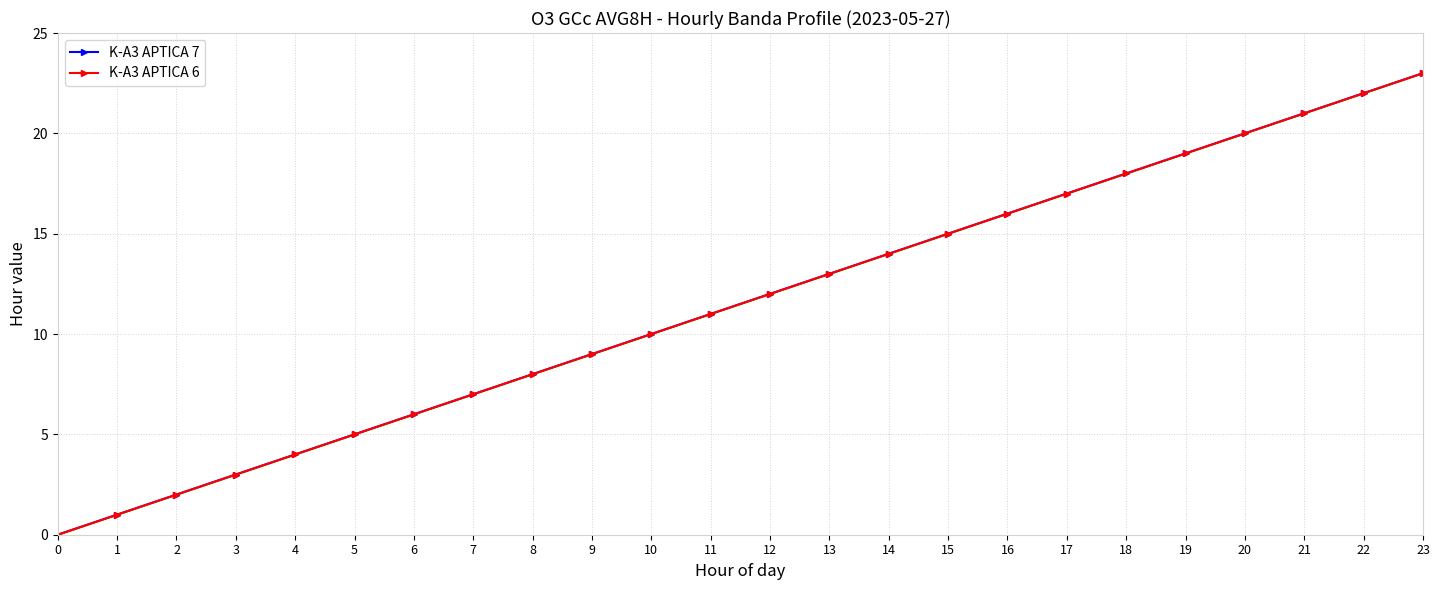

How many distinct data groups are displayed?

2